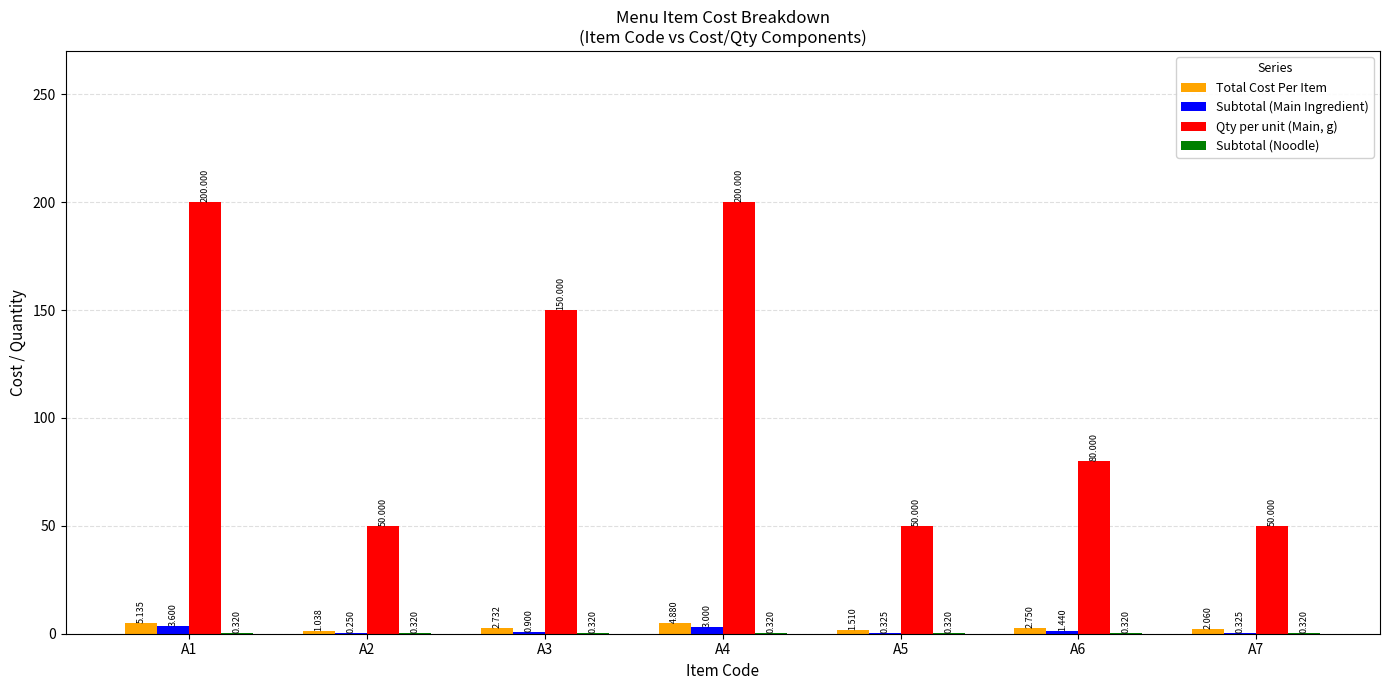

Which series changed the most between A2 and A4?

Qty per unit (Main, g)